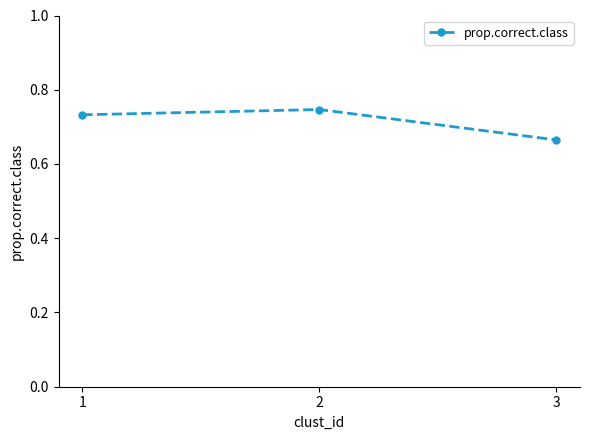

Where is the data nearest to the value 0?

3